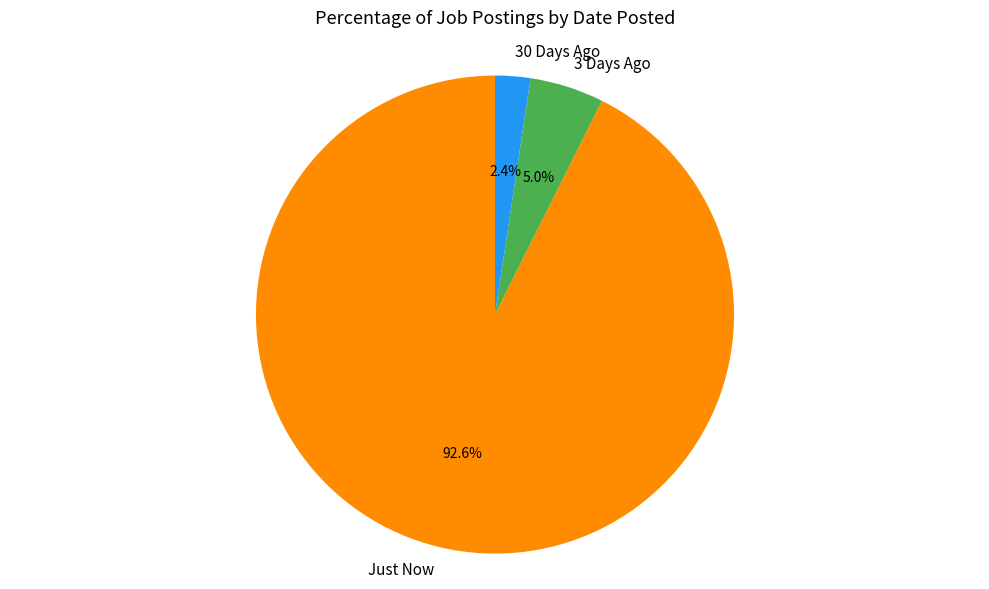

Rank the categories by value from lowest to highest.

30 Days Ago, 3 Days Ago, Just Now